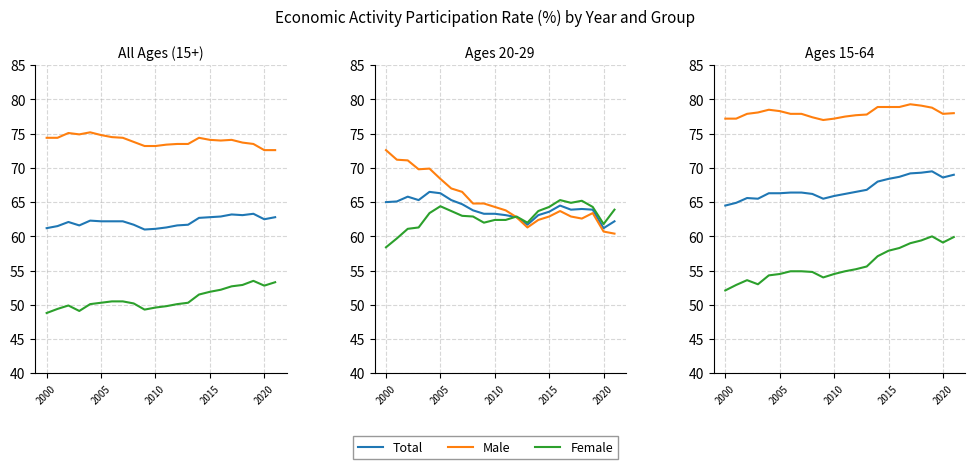

The value of Female at 7 is 54.9. True or false?

True